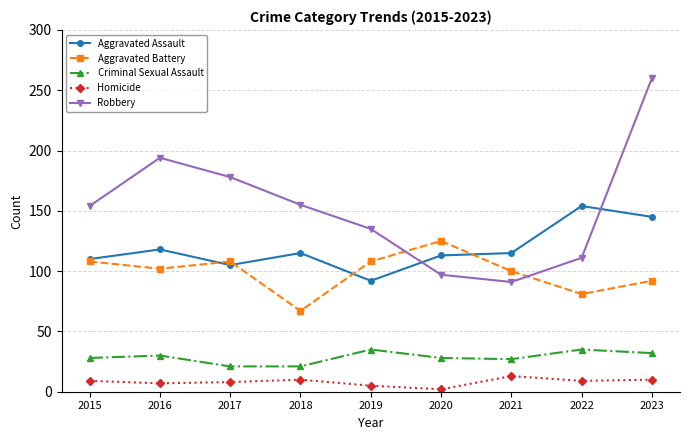

In Robbery, how many points are higher than both neighbors (excluding endpoints)?

1